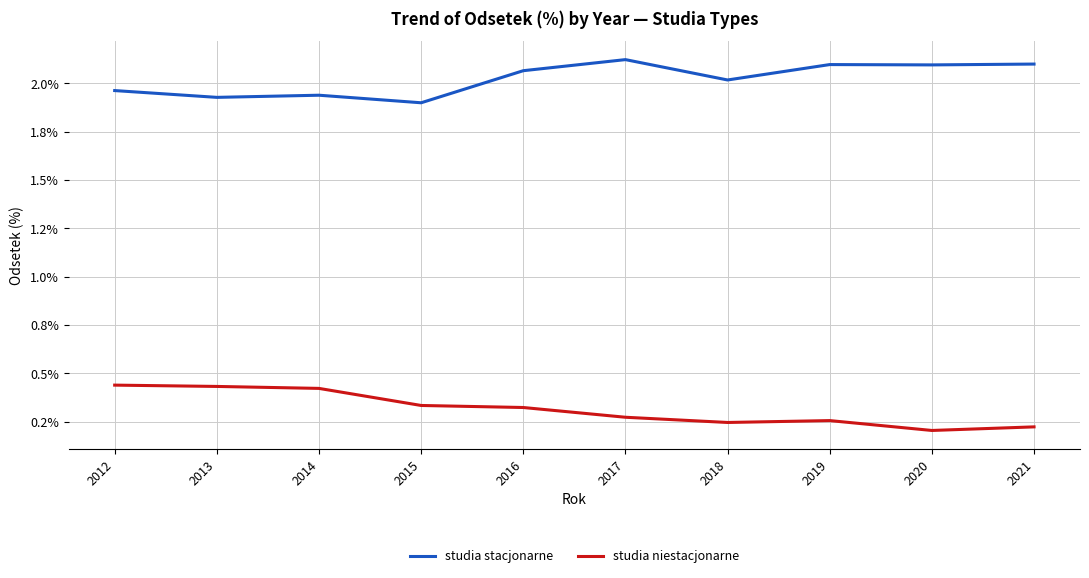

At 2012, list the series in order from smallest to largest.

studia niestacjonarne, studia stacjonarne